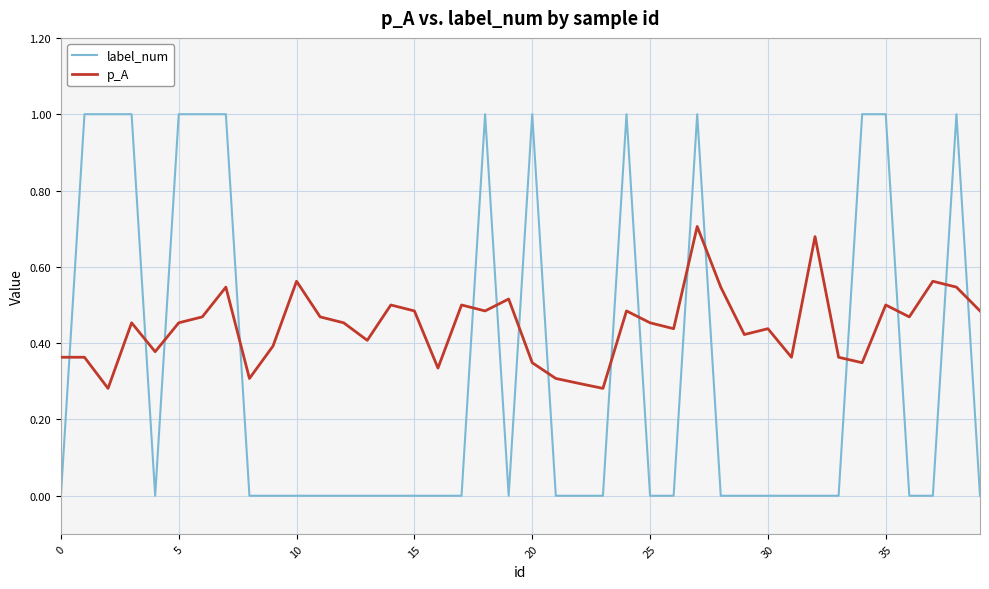

Rank the series by their maximum value, from highest to lowest.

label_num, p_A